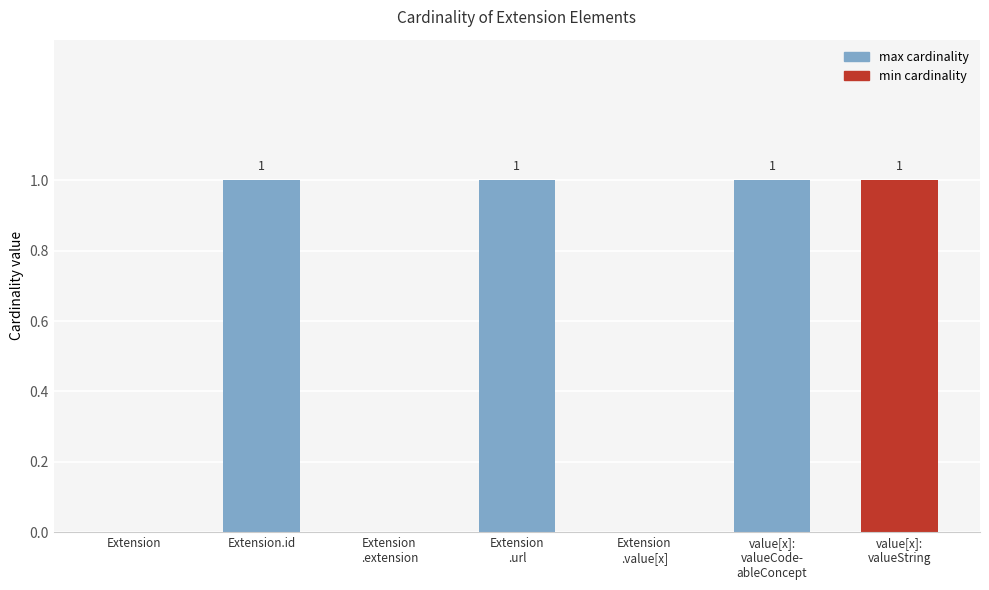

Is the value of max at value[x]:
valueCode-
ableConcept greater than the value of min at value[x]:
valueCode-
ableConcept?

Yes